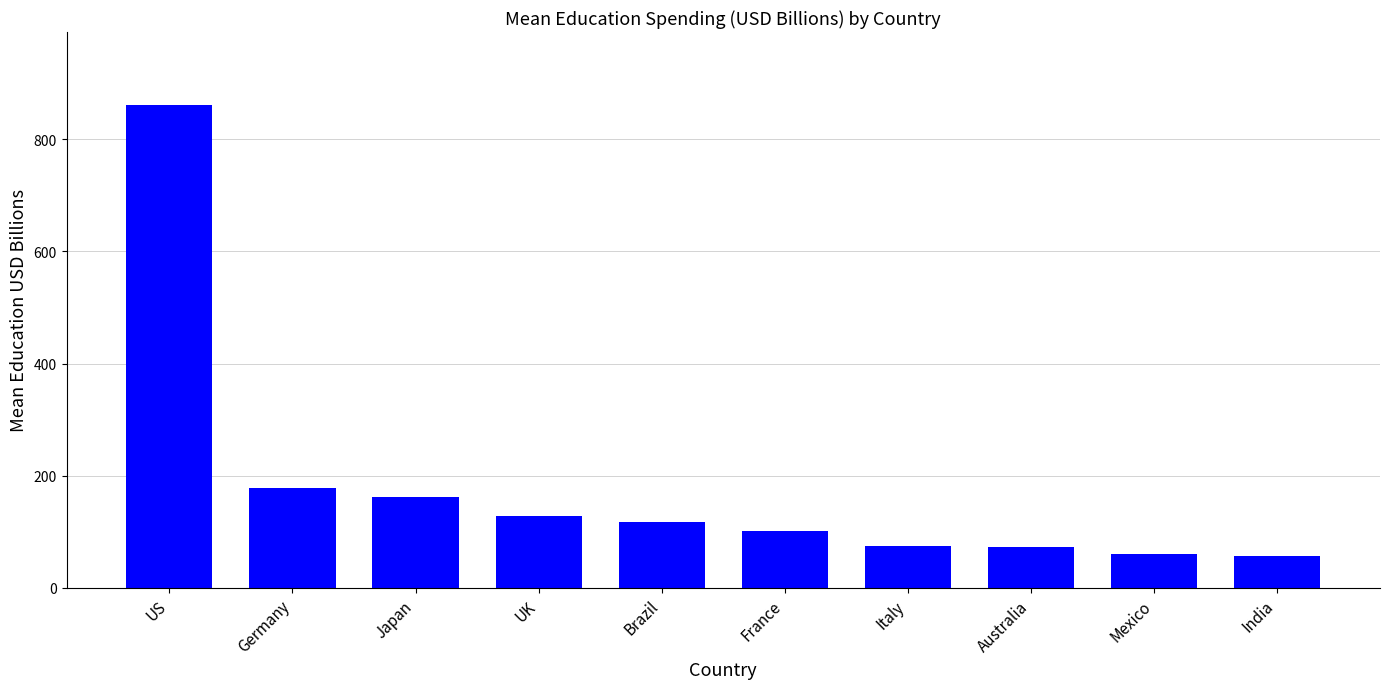

Are the bars grouped side by side (vs. stacked)?

No